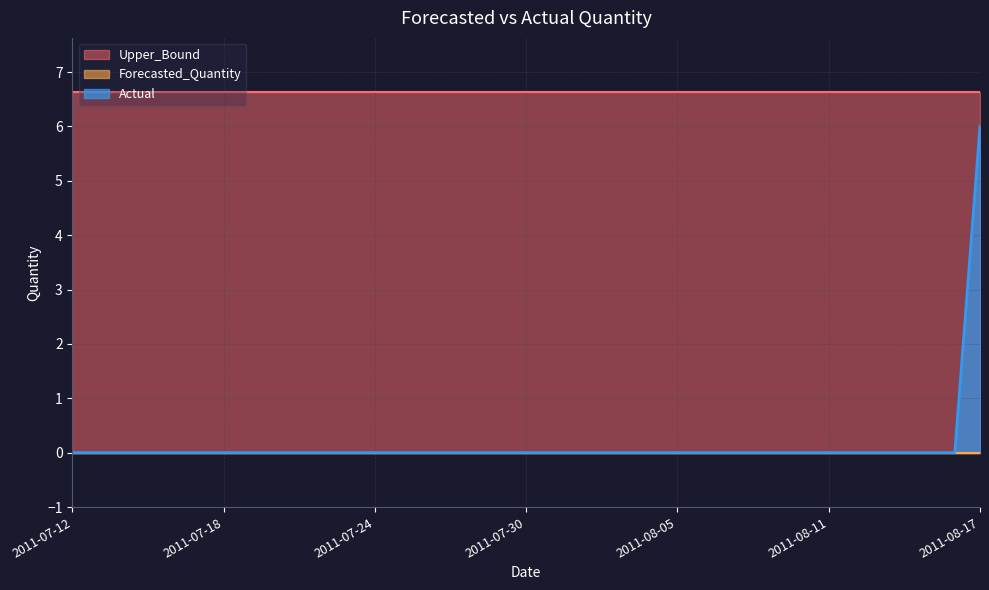

What are all the series names shown in the legend?

Actual, Forecasted_Quantity, Upper_Bound